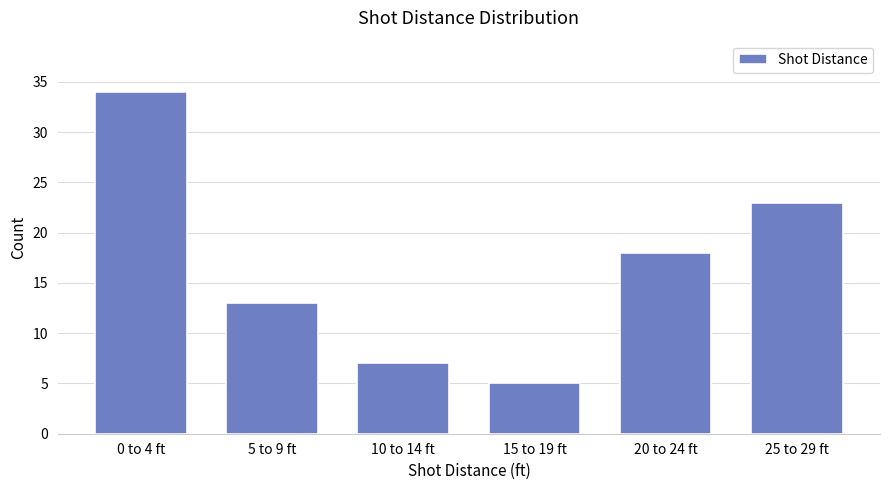

Reading left to right, extract all data points from this chart.

34	13	7	5	18	23